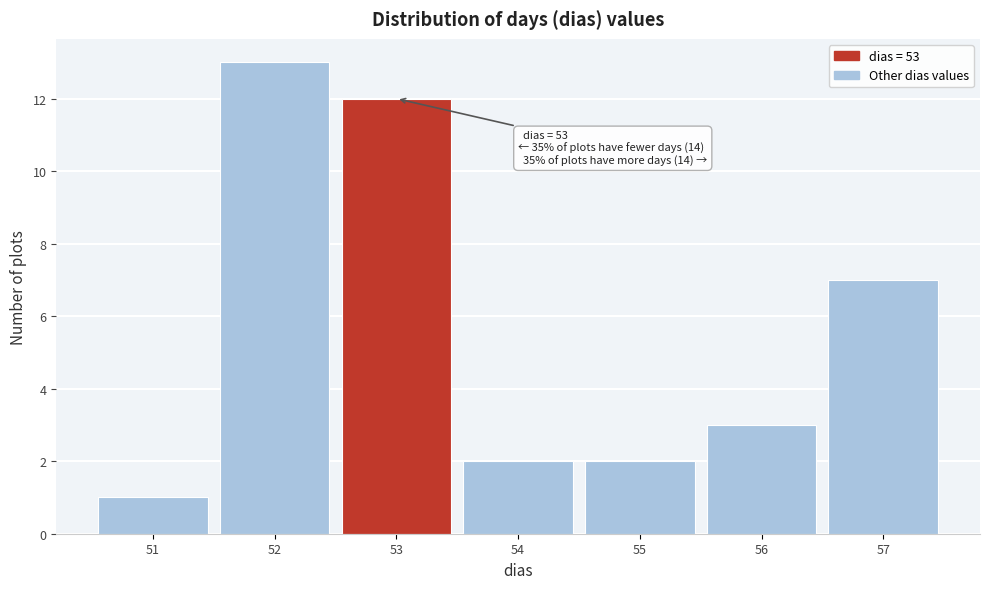

Over which range of the x-axis is the bar tallest?

51.5 to 52.5